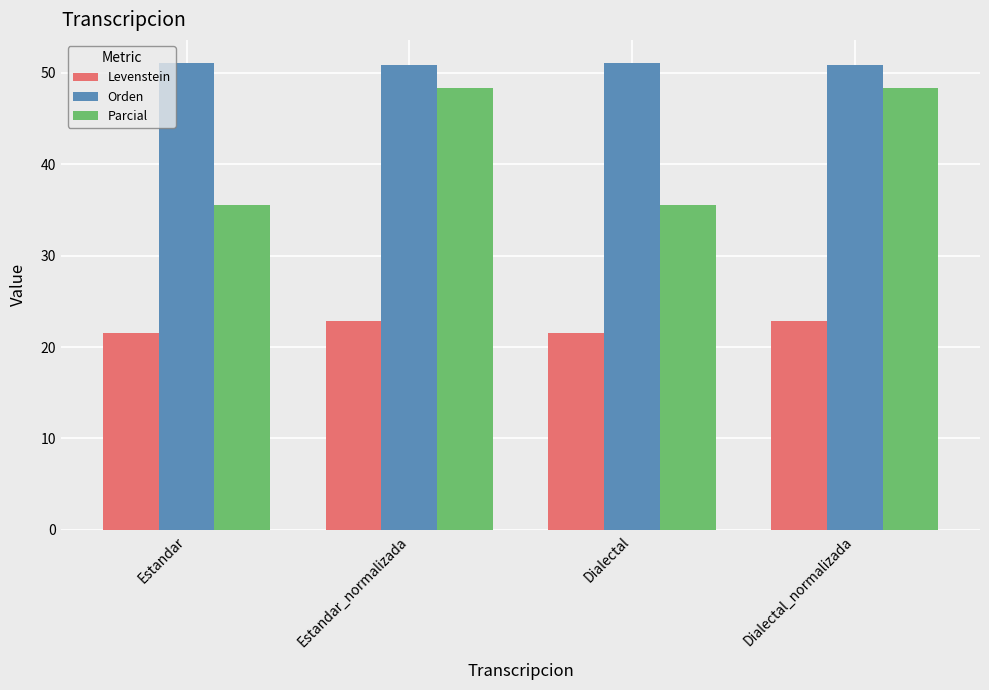

The Levenstein series shows 22.9 at Estandar_normalizada. True or false?

True